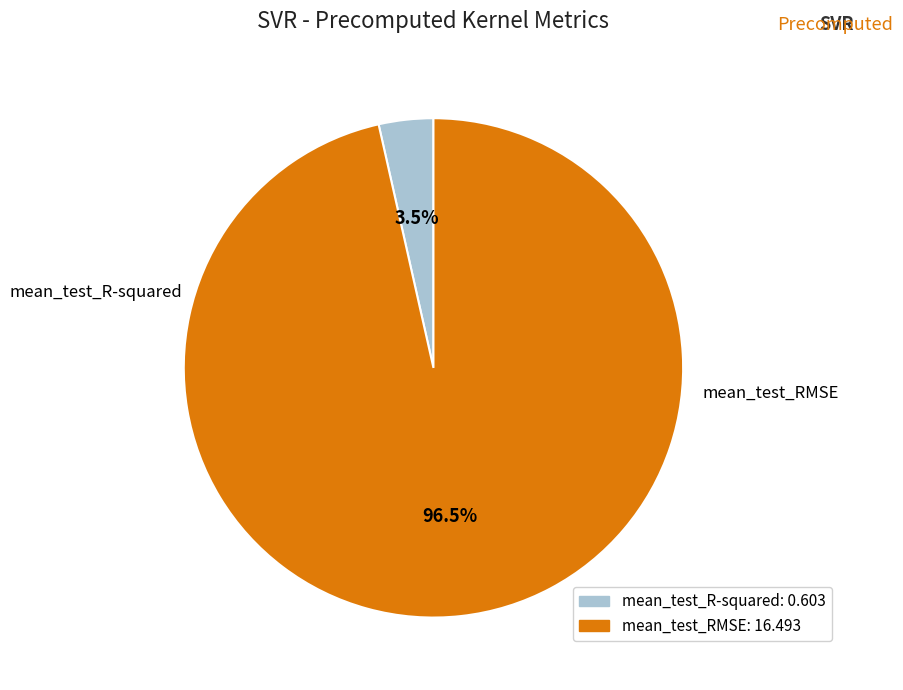

Rank the categories by value from lowest to highest.

mean_test_R-squared, mean_test_RMSE